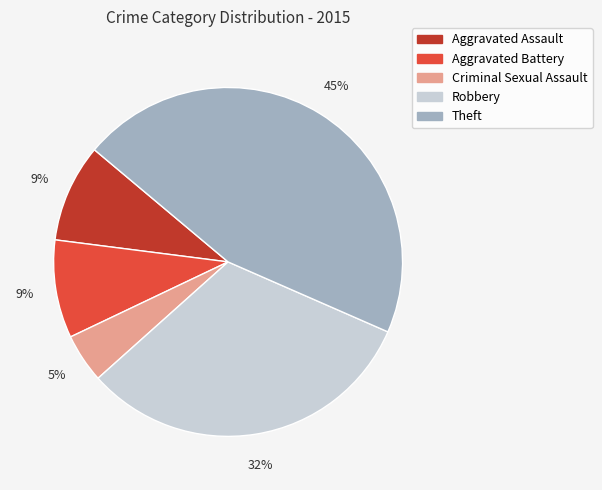

To the nearest percent, what is the difference between the Criminal Sexual Assault and Robbery slice percentages?

27%